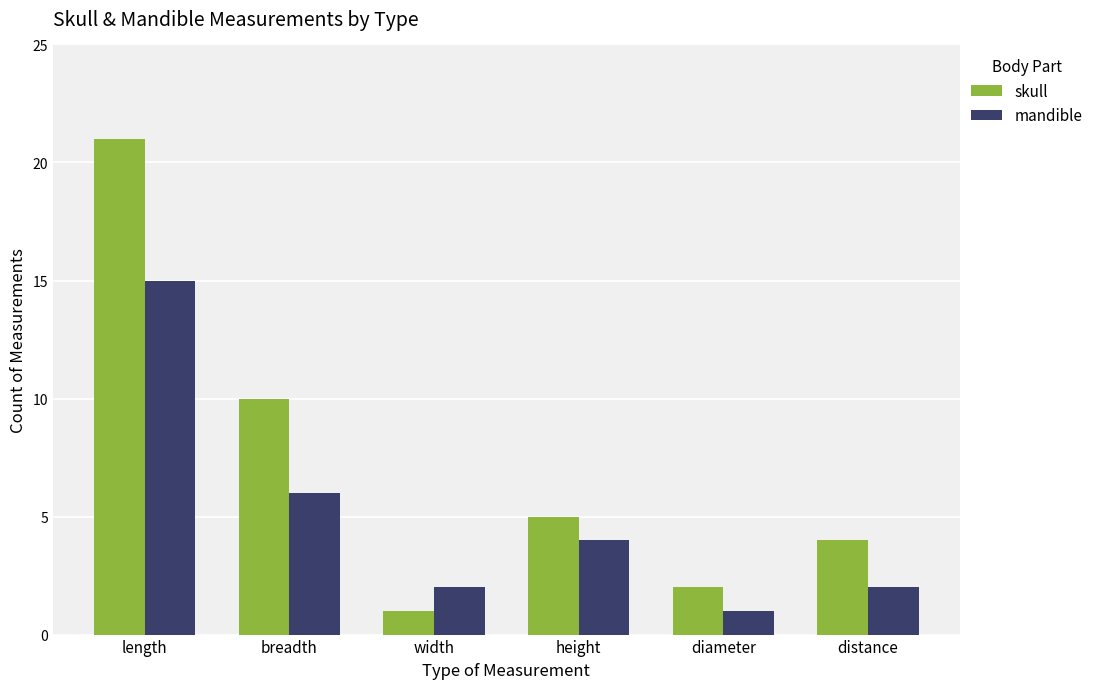

Is it true that mandible equals 3 at distance?

False